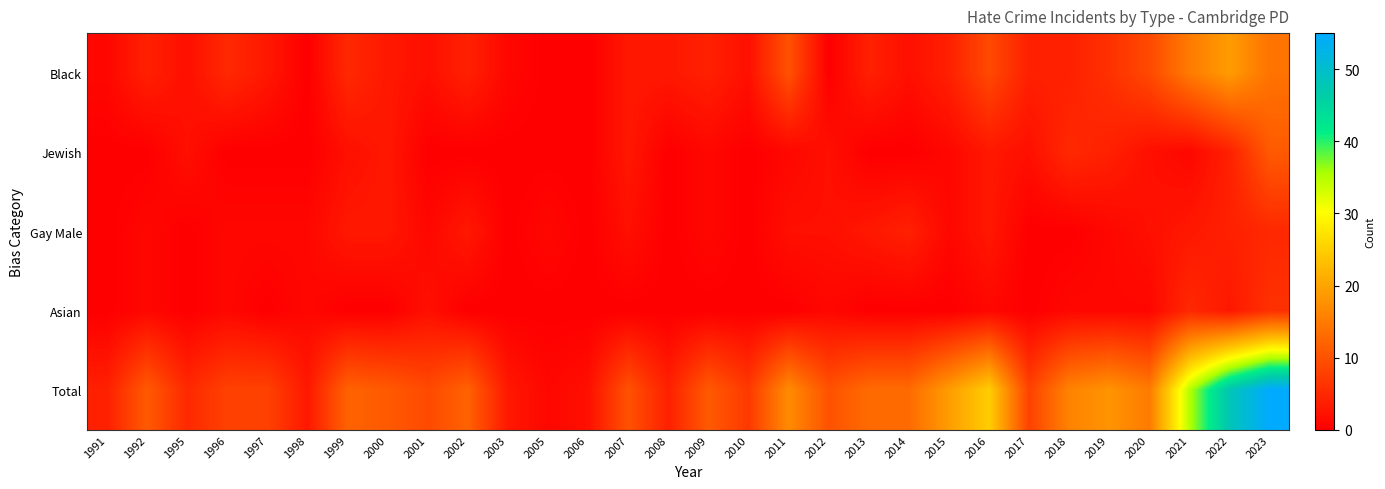

Which label corresponds to the largest value in the chart?

2023